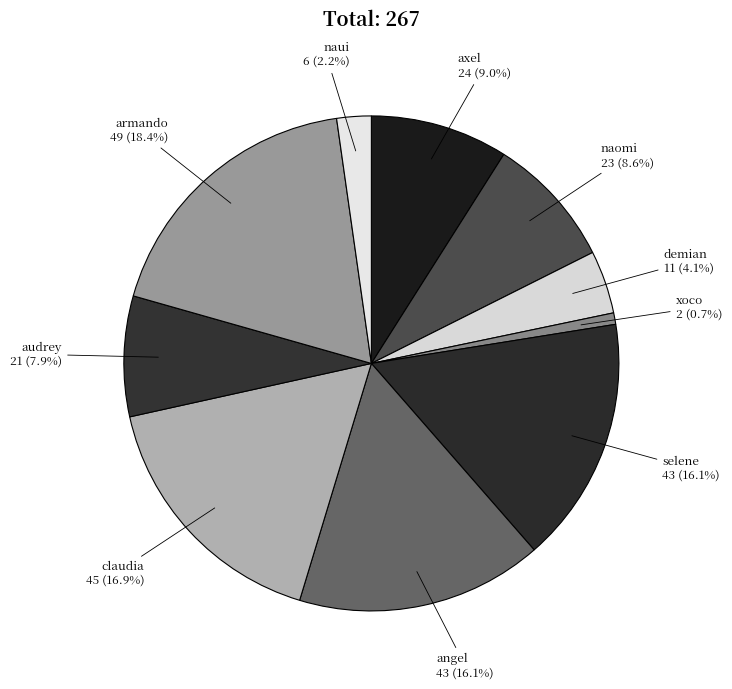

True or false: angel accounts for 16% of the total.

True